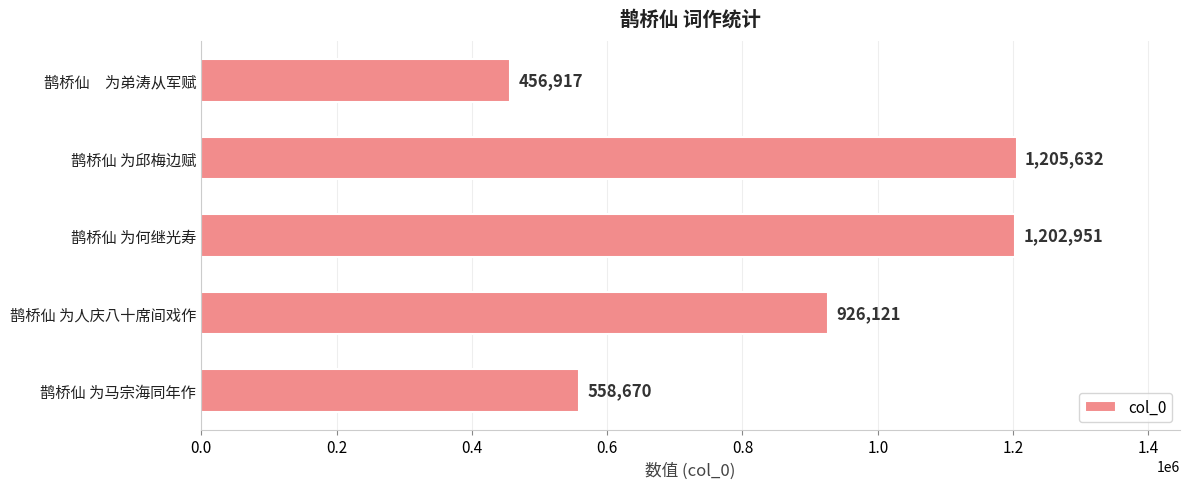

Rank the categories by value from highest to lowest.

鹊桥仙 为邱梅边赋, 鹊桥仙 为何继光寿, 鹊桥仙 为人庆八十席间戏作, 鹊桥仙 为马宗海同年作, 鹊桥仙　为弟涛从军赋